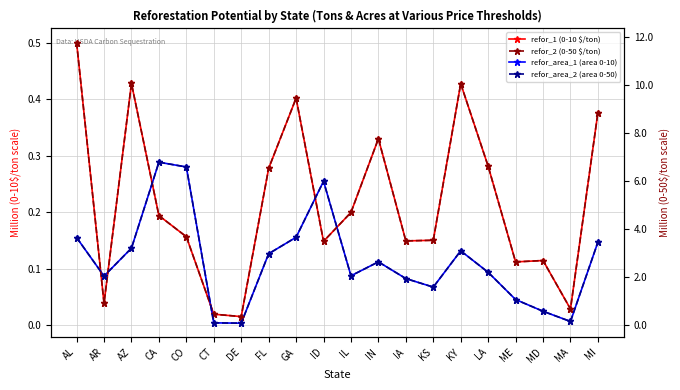

Between MA and DE, which is larger?

MA